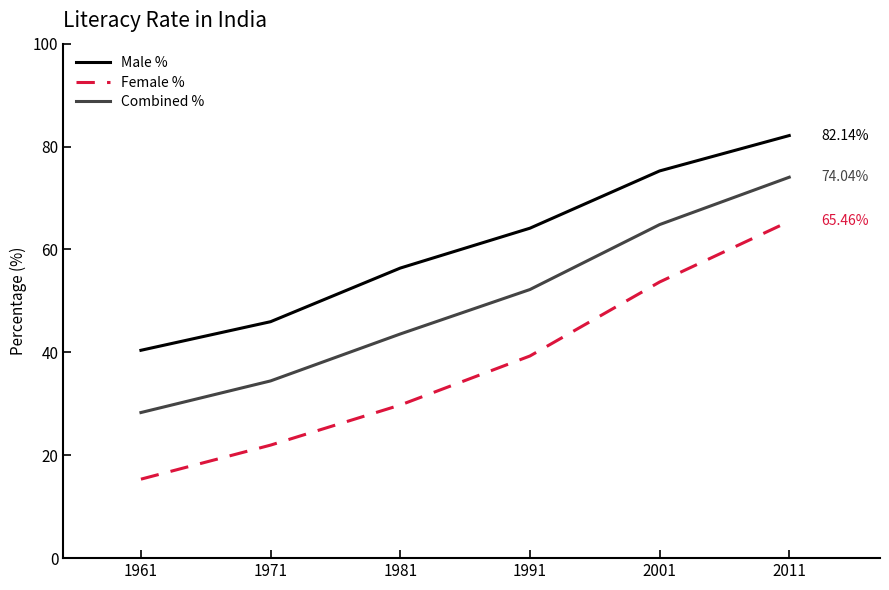

Is it true that Female % equals 29.8 at 1981?

True